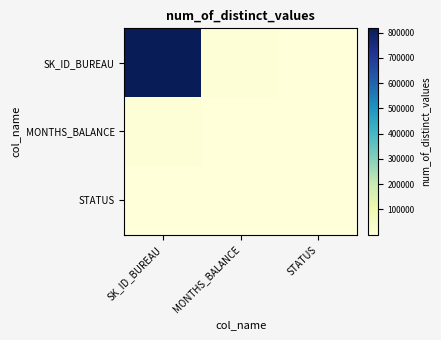

What is the total value across all series at STATUS?

2592